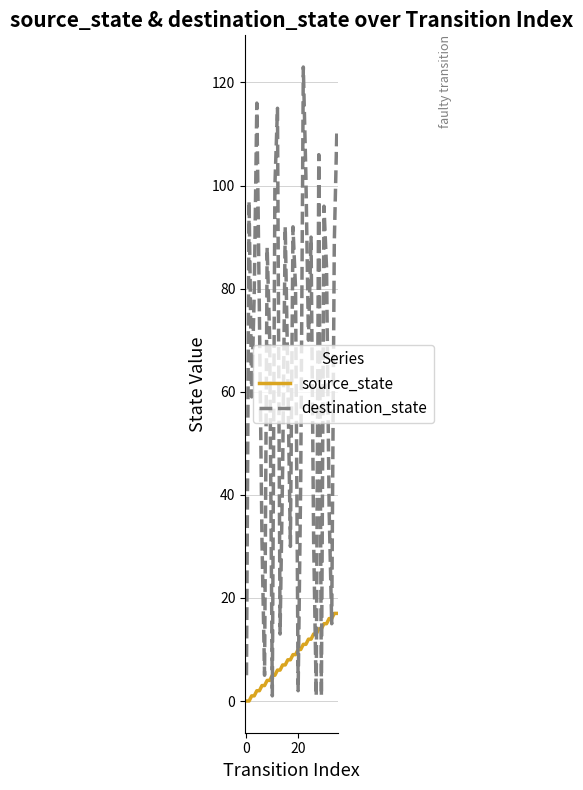

Which series has the largest total across all categories?

destination_state